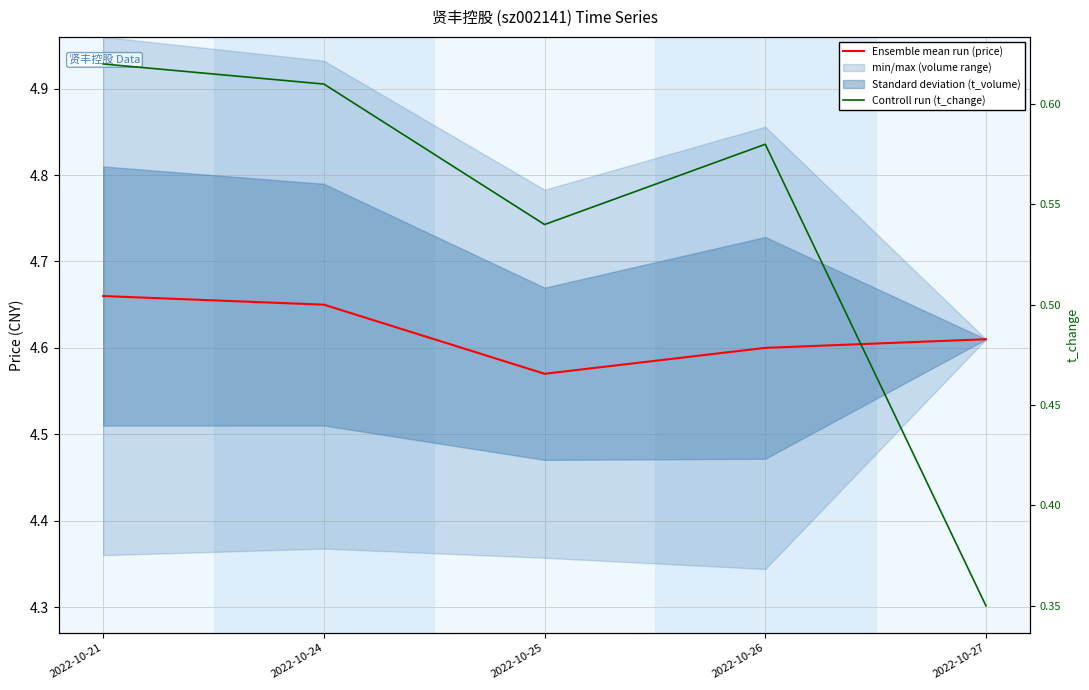

Read the Ensemble mean run (price) value at 2022-10-24.

4.7